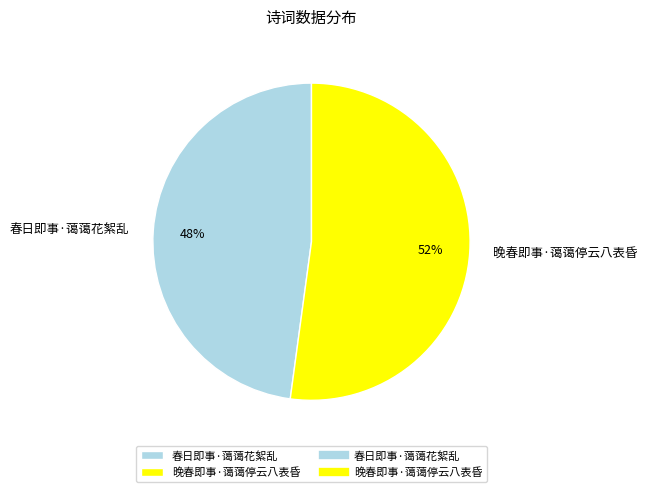

Approximately how many times larger is the value at 春日即事·蔼蔼花絮乱 compared to 晚春即事·蔼蔼停云八表昏?

0.9